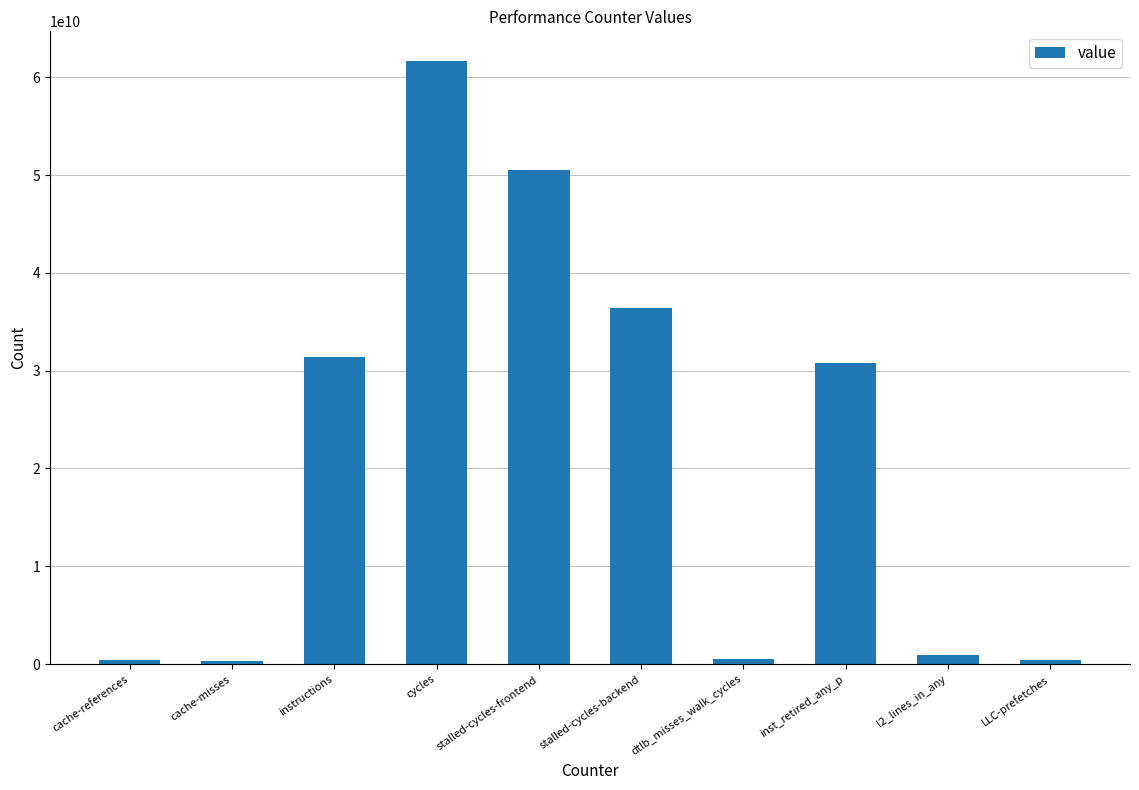

Is it true that the value at cycles is 107220945811?

False